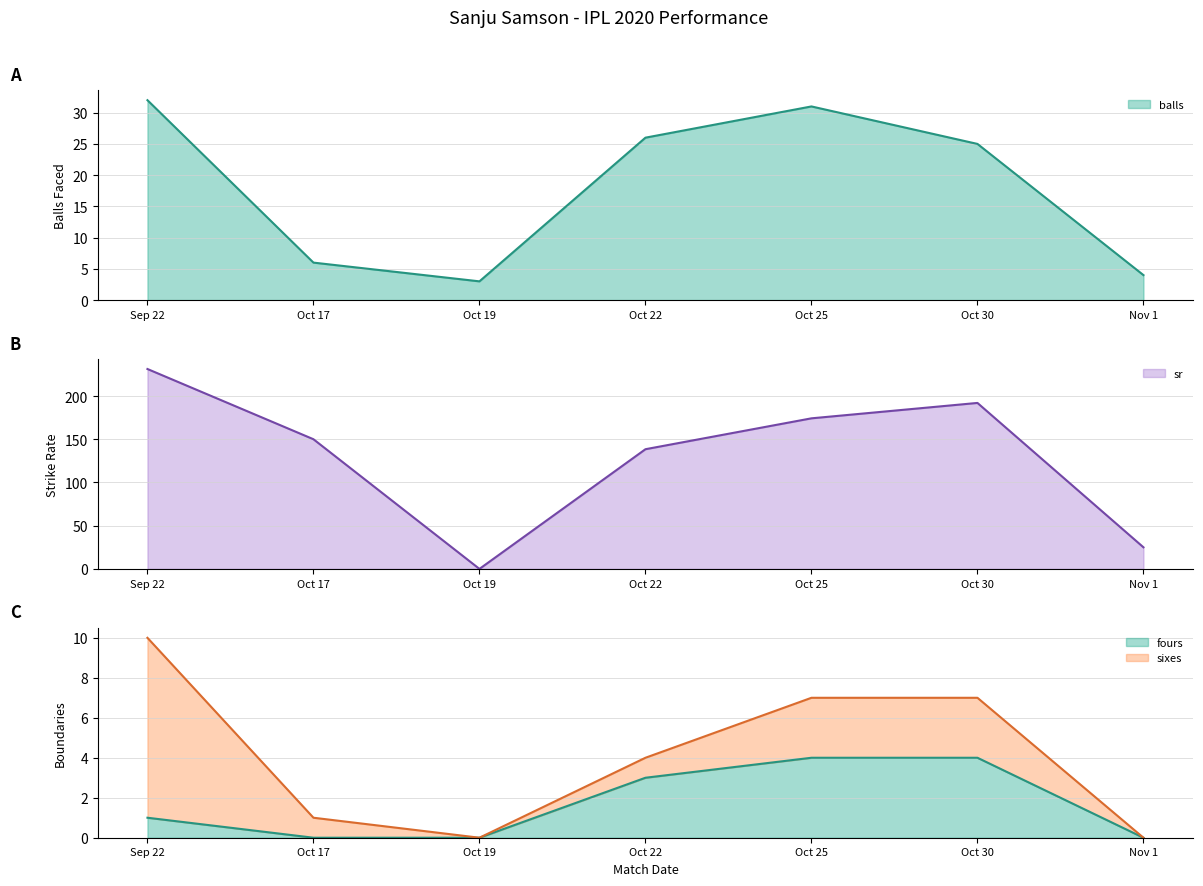

What is the difference between the highest and lowest values at Oct 22?

135.5